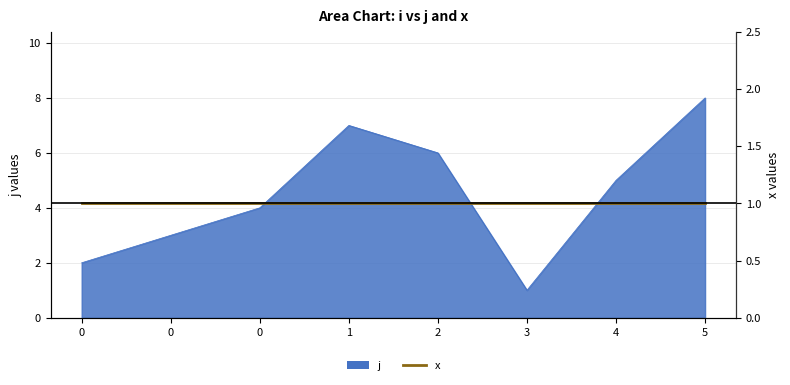

What is the sum of all values?

36